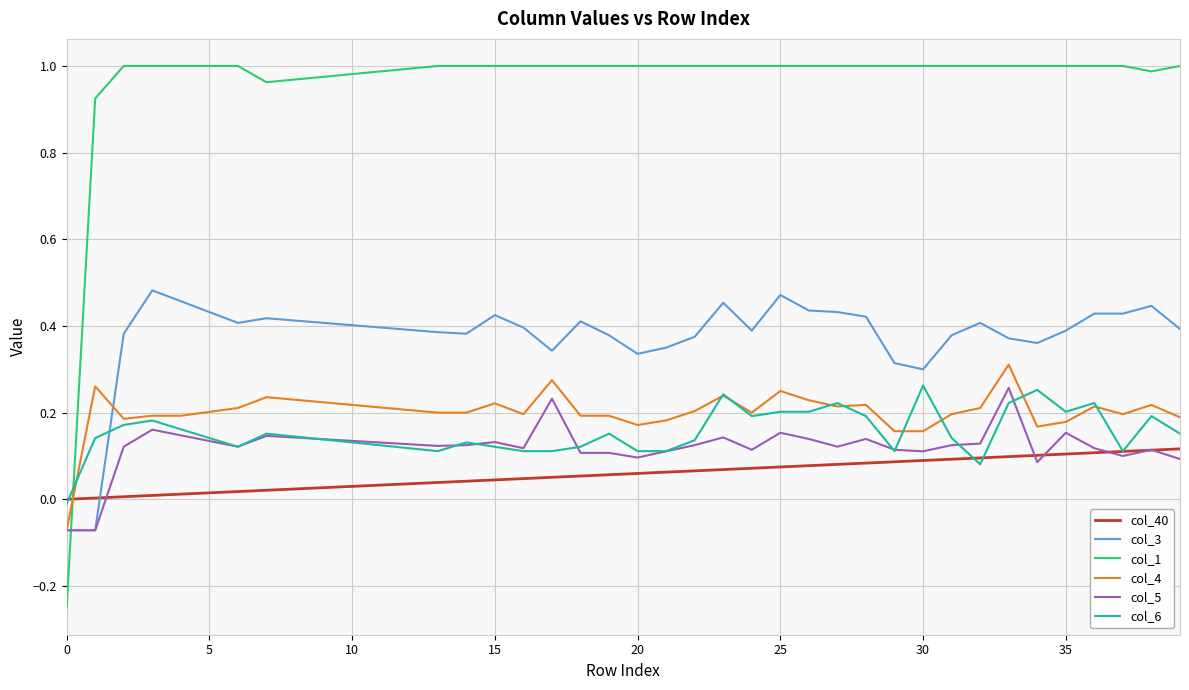

How many values in col_6 are below zero?

1